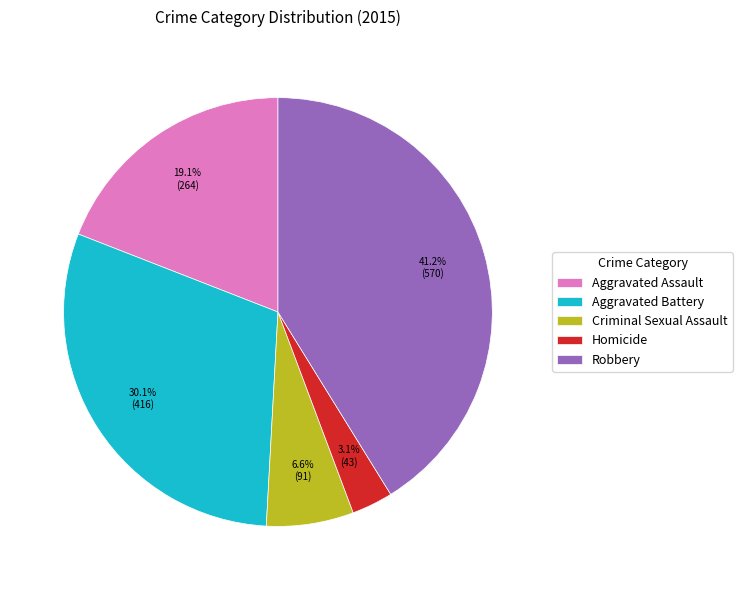

To the nearest percent, what is the average slice percentage?

20%